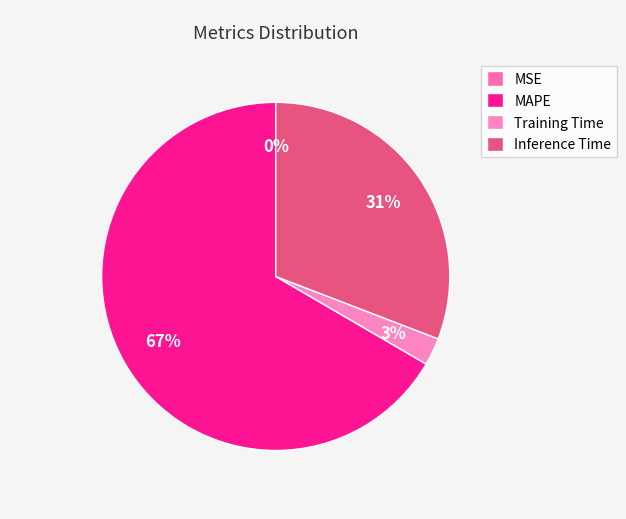

Is there a majority slice in this chart?

Yes